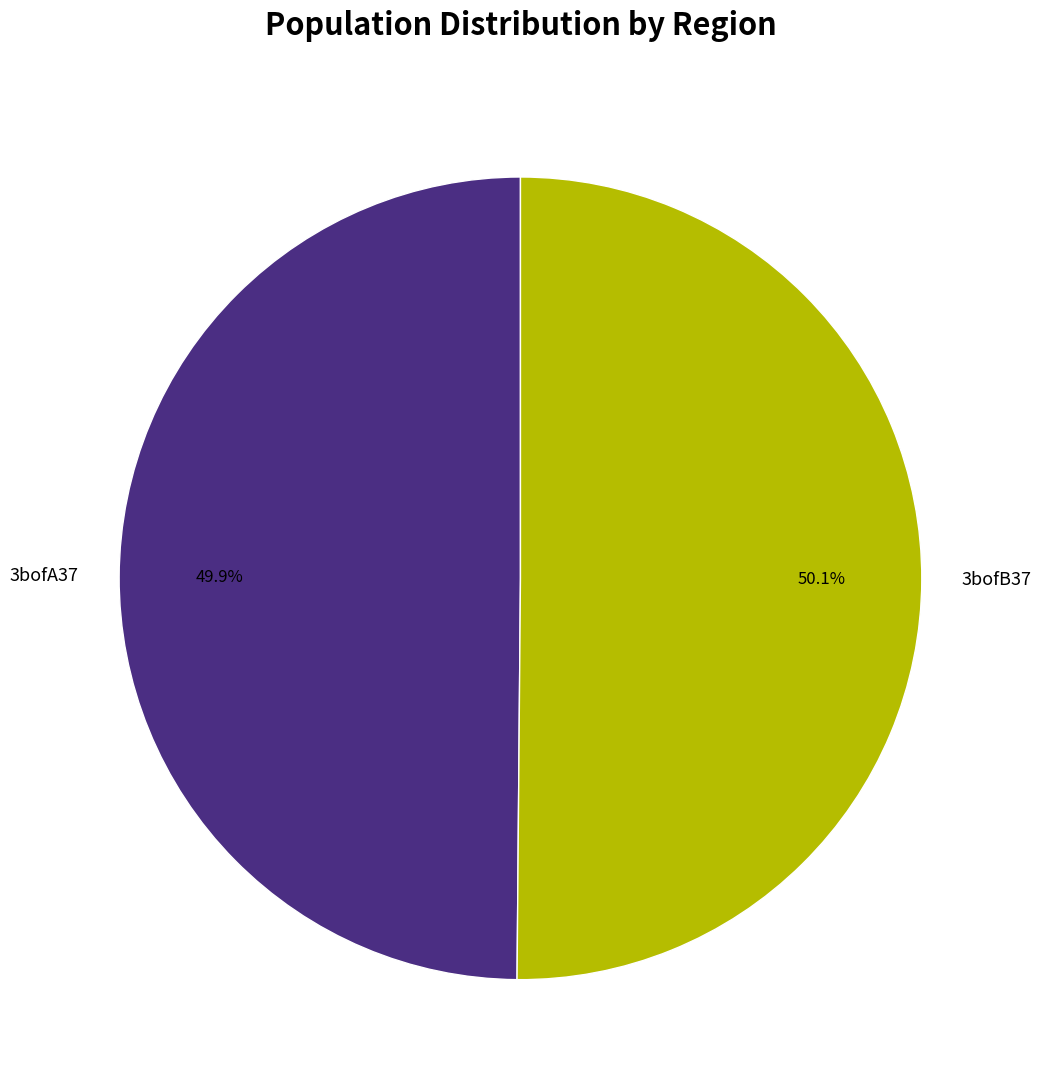

How many slices are in this pie chart?

2